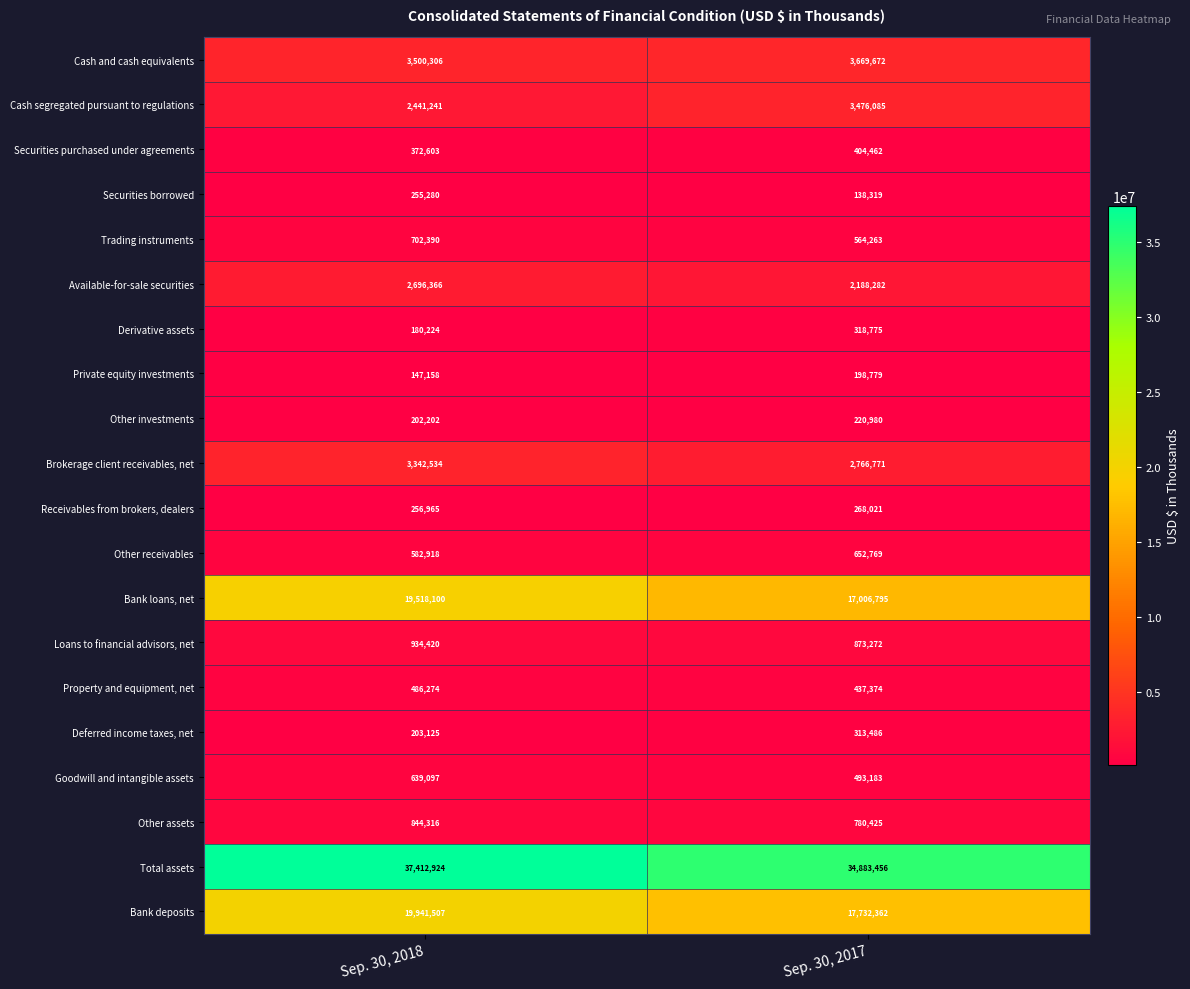

Is it true that Brokerage client receivables, net equals 3342534 at Sep. 30, 2018?

True